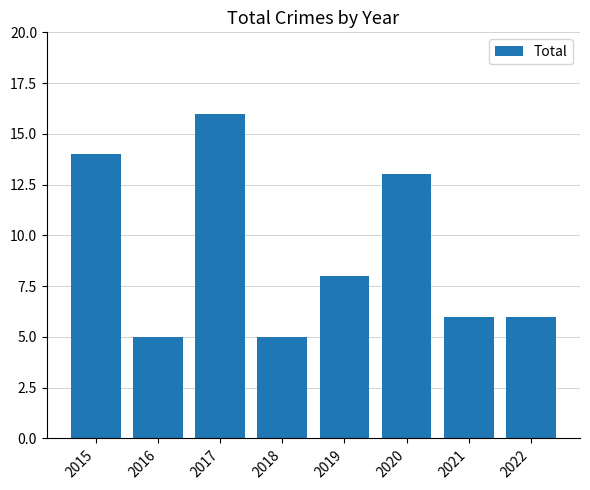

Reading left to right, transcribe all the data shown in this chart.

14	5	16	5	8	13	6	6